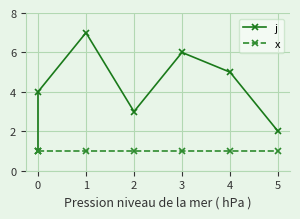

What is the smallest value displayed?

1